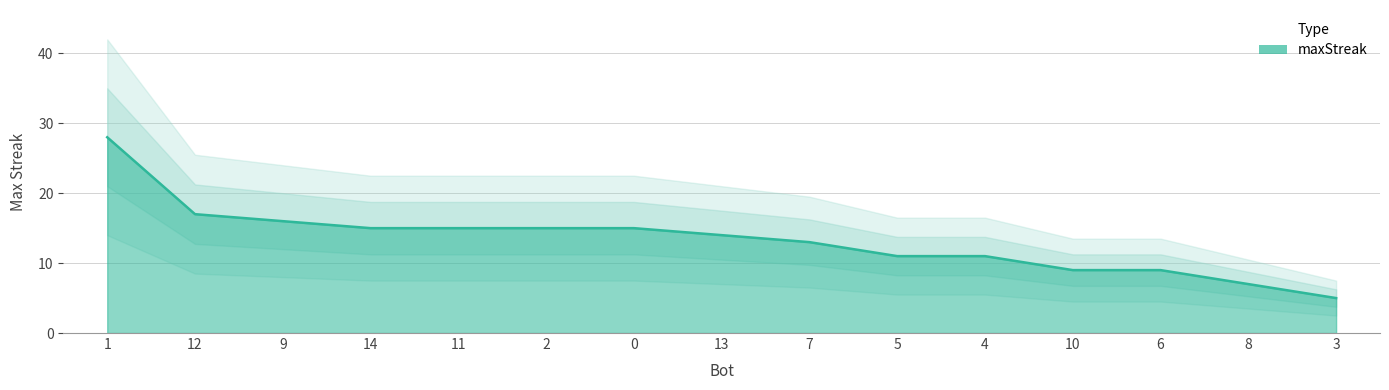

Where is the data nearest to the value 16?

9